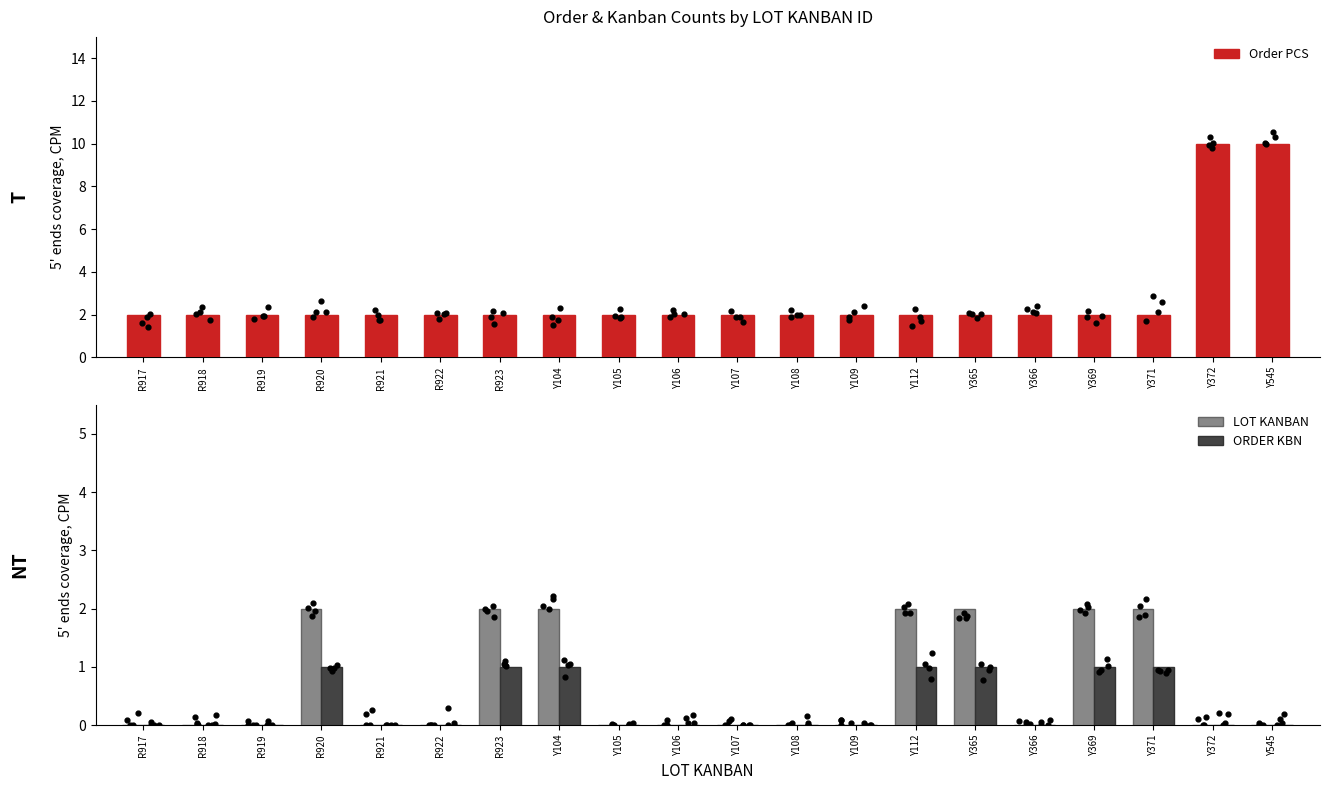

At how many categories does at least one series exceed 6?

2